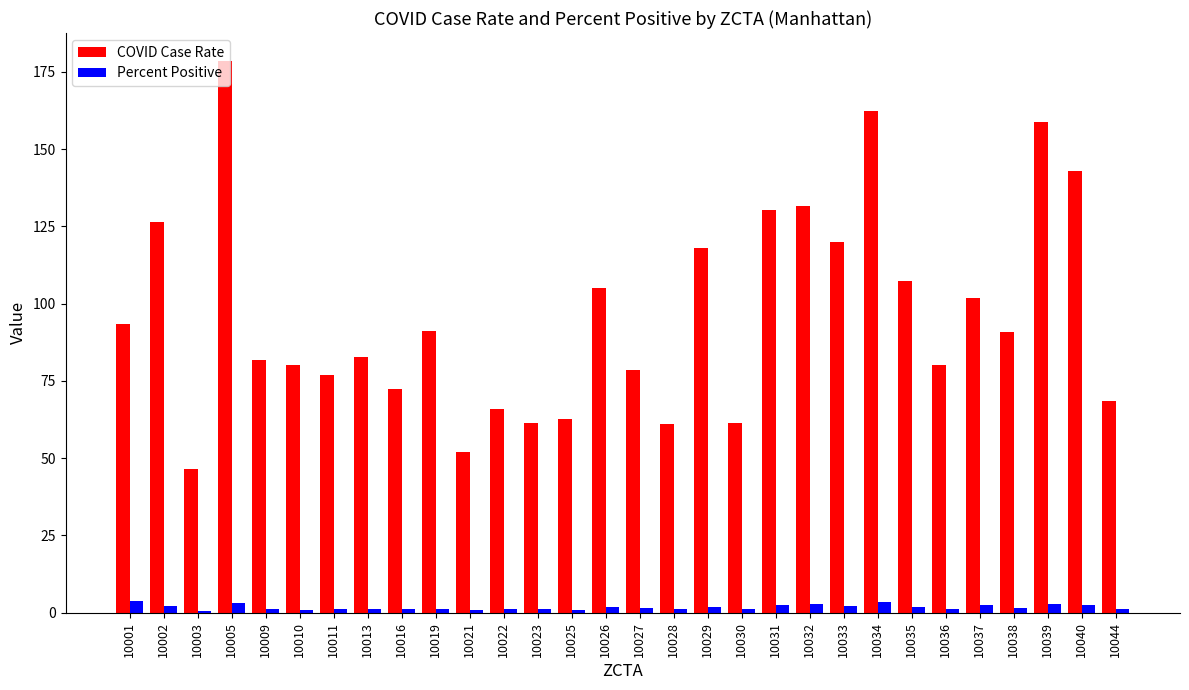

Is it true that Percent Positive equals 0.8 at 10021?

True